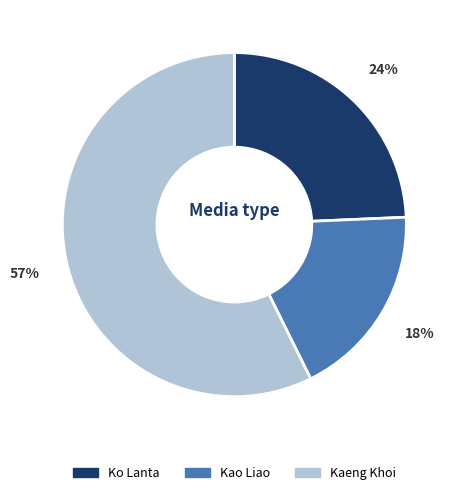

What is the largest slice in the pie chart?

Kaeng Khoi